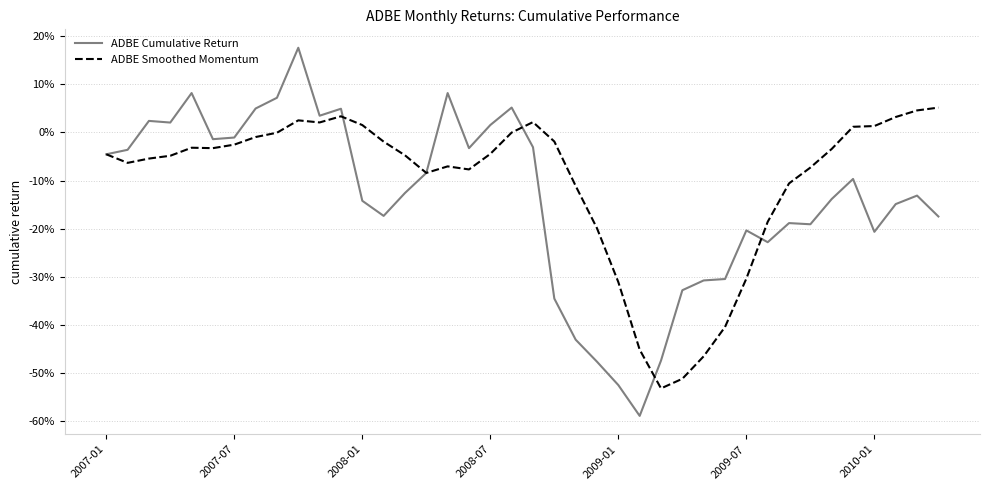

What is the difference between the maximum and second lowest values in the ADBE Cumulative Return series?

70.2